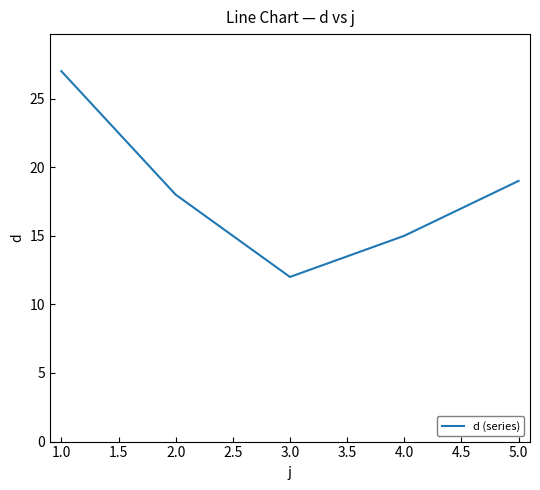

What is the sum of all values?

91